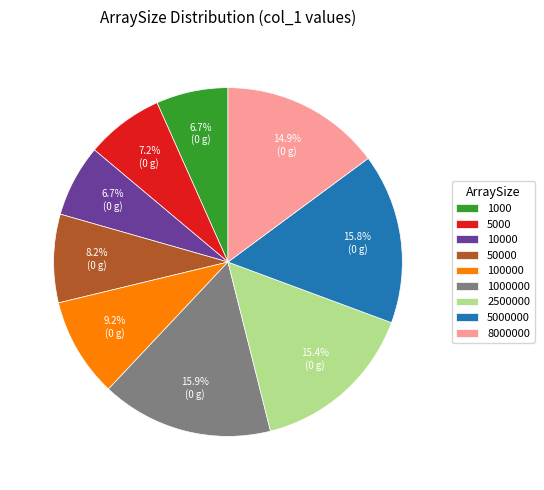

To the nearest percent, what is the average slice percentage?

11%